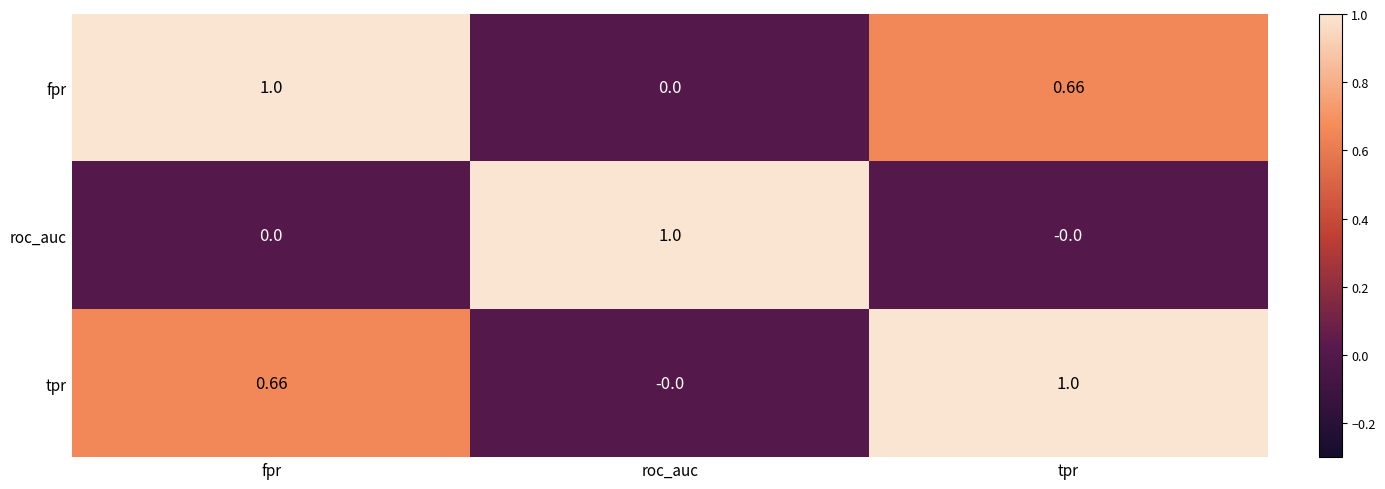

Count the number of data series in this chart.

3